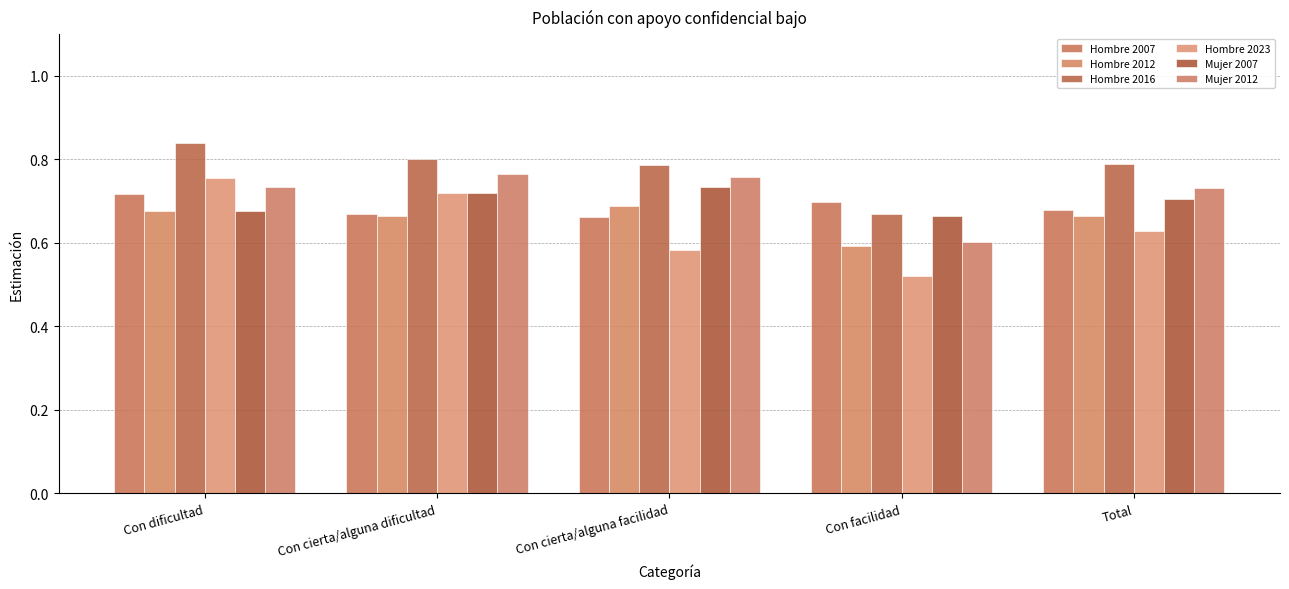

The Hombre 2007 series shows 0.7 at Total. True or false?

True